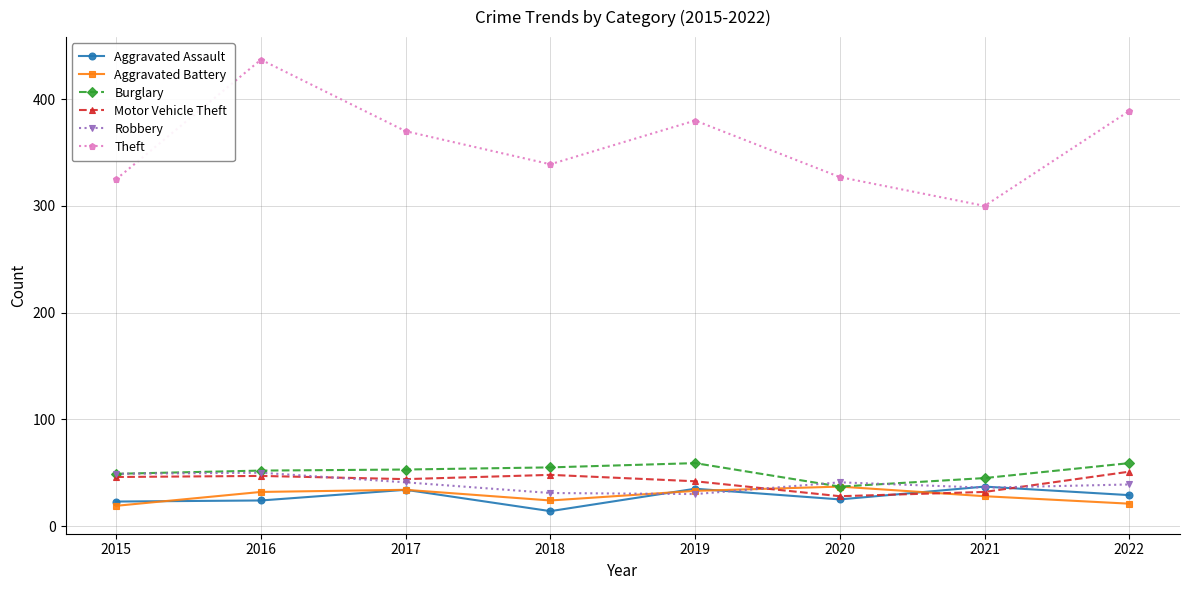

True or false: Burglary has more than 0 points higher than both neighbors.

True